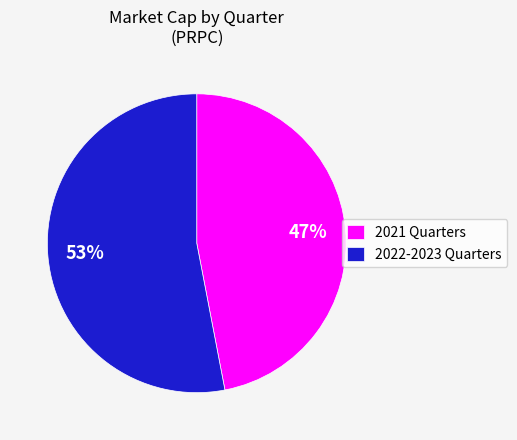

Between 2022-2023 Quarters and 2021 Quarters, which is larger?

2022-2023 Quarters